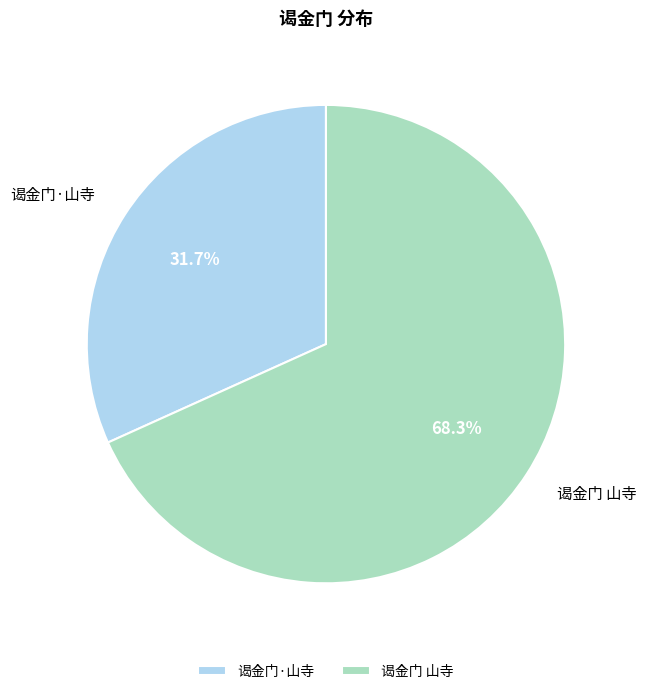

To the nearest percent, what is the average slice percentage?

50%